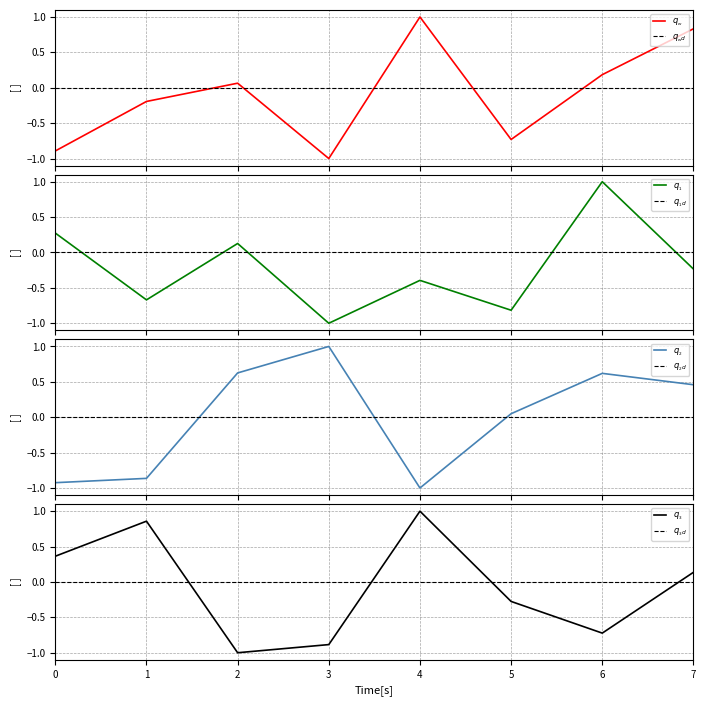

How many values in the col_1 series are below 0?

5